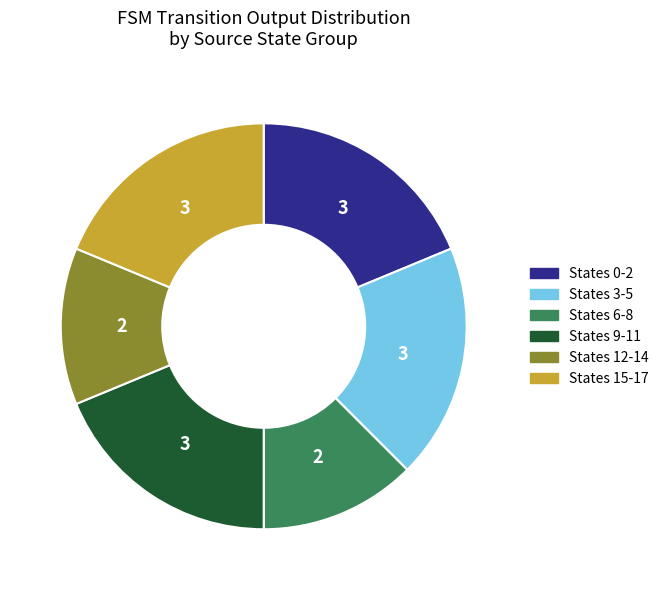

How many slices are in this pie chart?

6